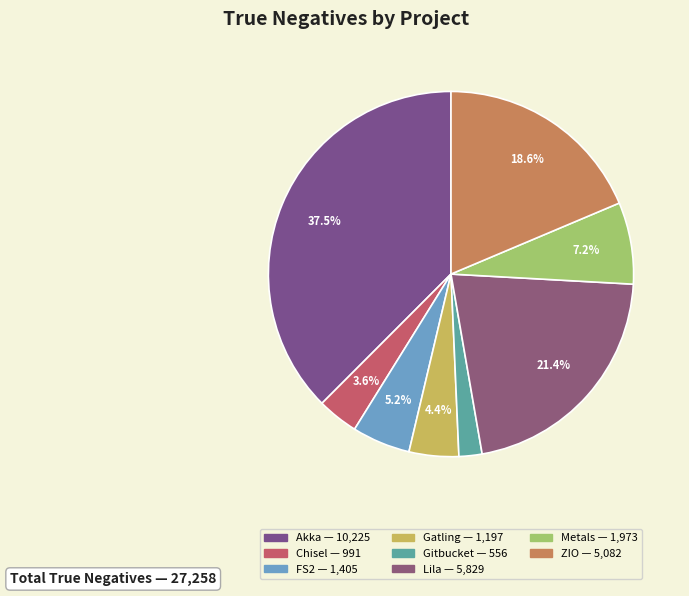

Which slice is the largest?

Akka